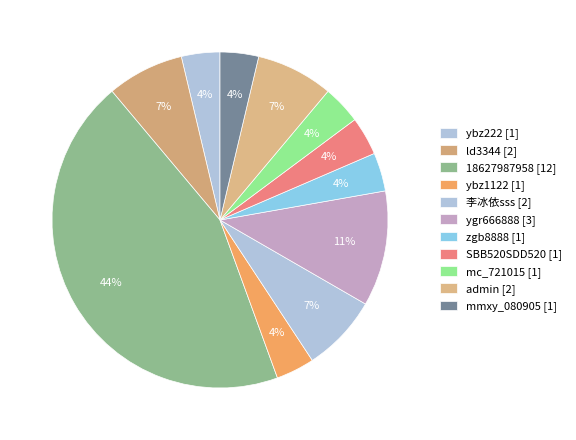

How many slices are in this pie chart?

11